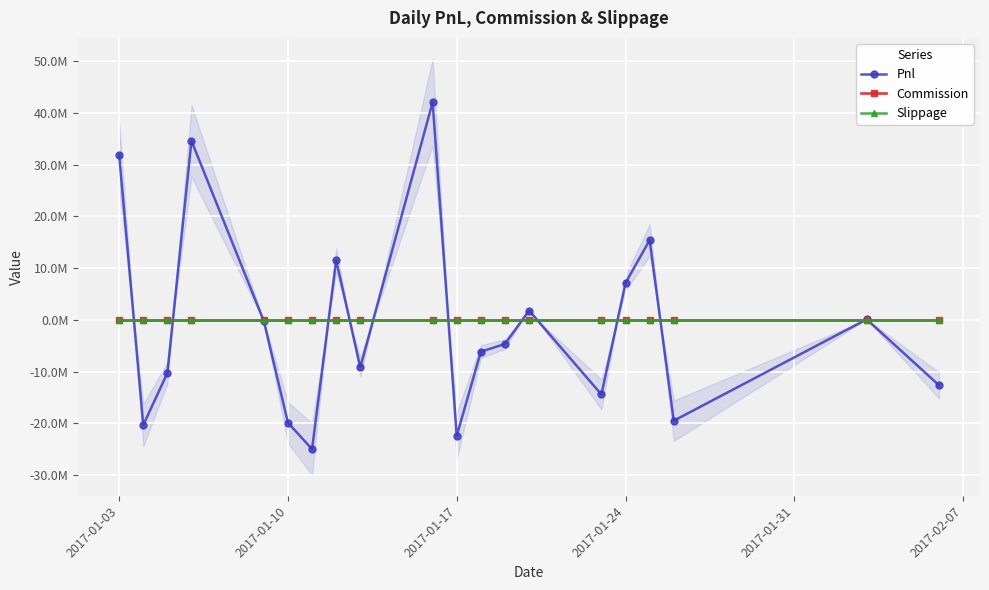

Is the value of Pnl at 2017-01-17 greater than the value of Slippage at 2017-01-17?

No